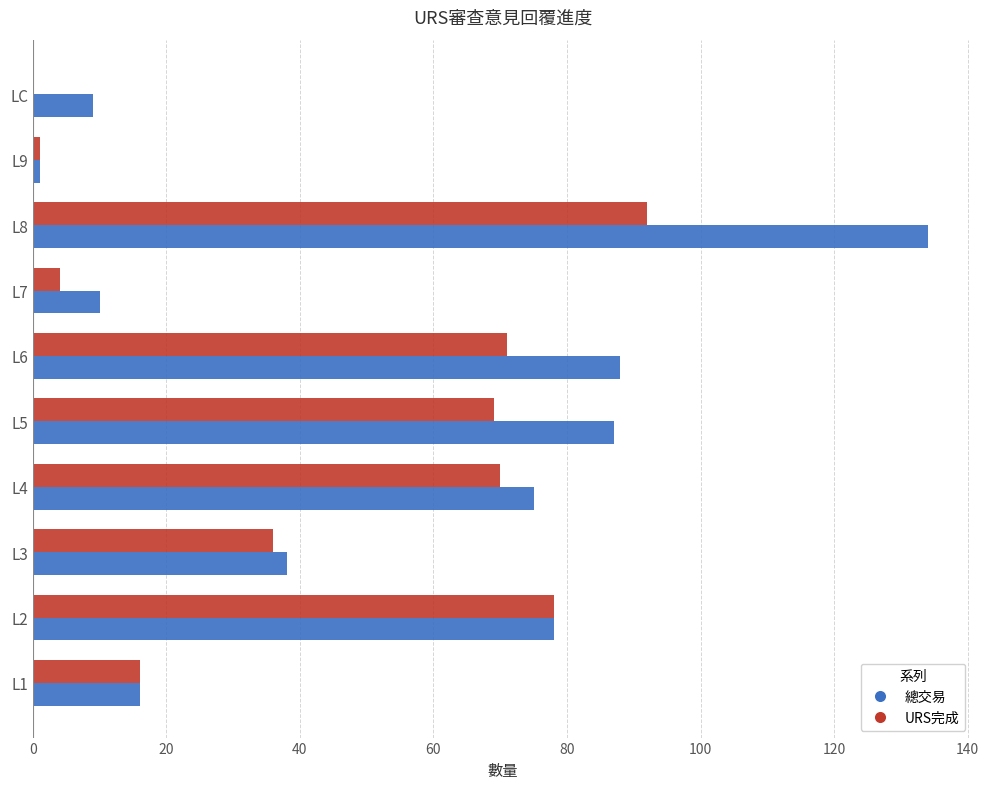

Is the value of URS完成 at L3 greater than the value of 總交易 at L5?

No